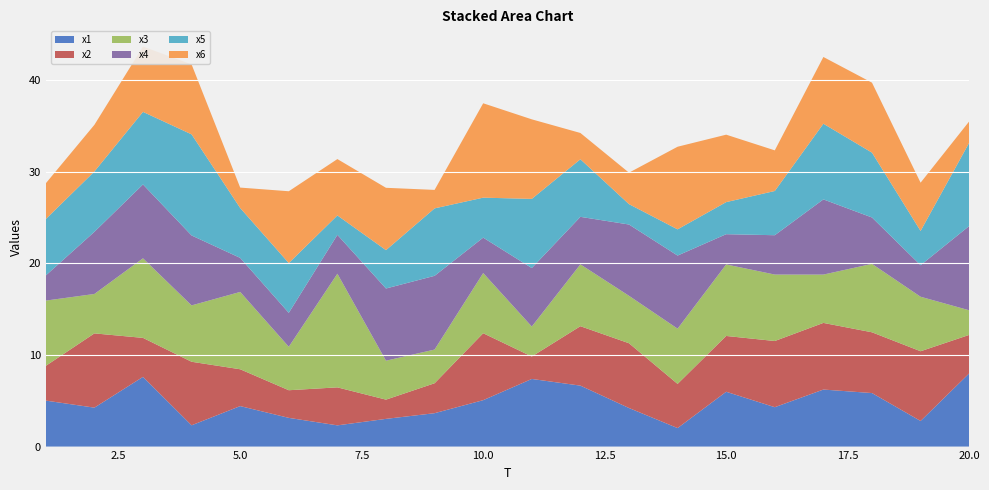

Reading right to left, extract all data points from this chart.

x1: 20=8.0	19=2.8	18=5.8	17=6.2	16=4.3	15=6.0	14=2.0	13=4.2	12=6.7	11=7.4	10=5.1	9=3.6	8=3.0	7=2.3	6=3.1	5=4.4	4=2.3	3=7.6	2=4.3	1=5.0
x2: 20=4.2	19=7.6	18=6.6	17=7.3	16=7.2	15=6.1	14=4.8	13=7.1	12=6.5	11=2.4	10=7.3	9=3.3	8=2.1	7=4.1	6=3.0	5=4.0	4=6.9	3=4.3	2=8.1	1=3.8
x3: 20=2.7	19=6.0	18=7.5	17=5.3	16=7.3	15=7.8	14=6.0	13=5.2	12=6.8	11=3.3	10=6.6	9=3.7	8=4.3	7=12.4	6=4.7	5=8.4	4=6.2	3=8.7	2=4.3	1=7.1
x4: 20=9.2	19=3.4	18=5.1	17=8.2	16=4.3	15=3.3	14=8.0	13=7.8	12=5.2	11=6.4	10=3.9	9=8.1	8=7.9	7=4.2	6=3.7	5=3.7	4=7.6	3=8.1	2=6.8	1=2.7
x5: 20=9.1	19=3.7	18=7.1	17=8.3	16=4.8	15=3.5	14=2.9	13=2.2	12=6.3	11=7.6	10=4.4	9=7.4	8=4.2	7=2.1	6=5.4	5=5.4	4=11.0	3=7.9	2=6.6	1=6.2
x6: 20=2.3	19=5.3	18=7.6	17=7.3	16=4.4	15=7.4	14=9.0	13=3.4	12=2.9	11=8.7	10=10.3	9=2.0	8=6.8	7=6.2	6=7.8	5=2.2	4=7.6	3=7.1	2=5.1	1=3.9